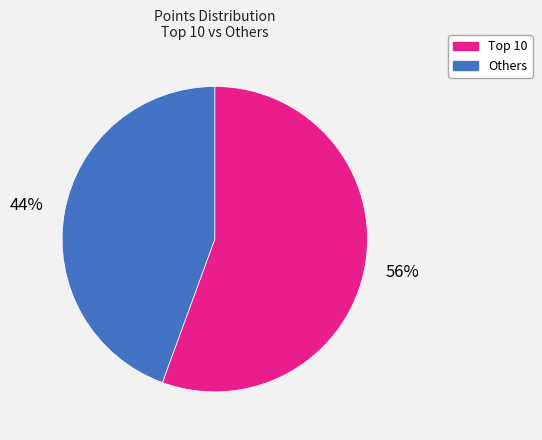

To the nearest percent, what is the average slice percentage?

50%